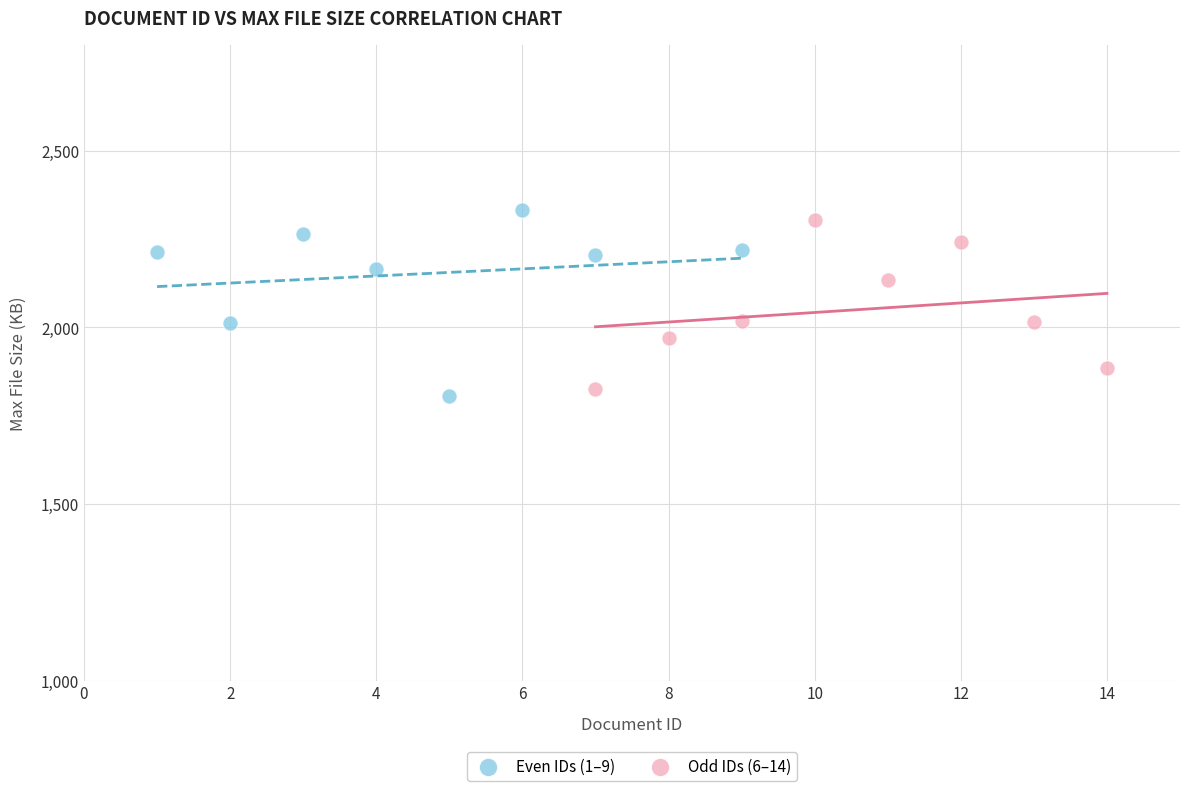

What are all the series names shown in the legend?

Even IDs (1–9), Odd IDs (6–14)